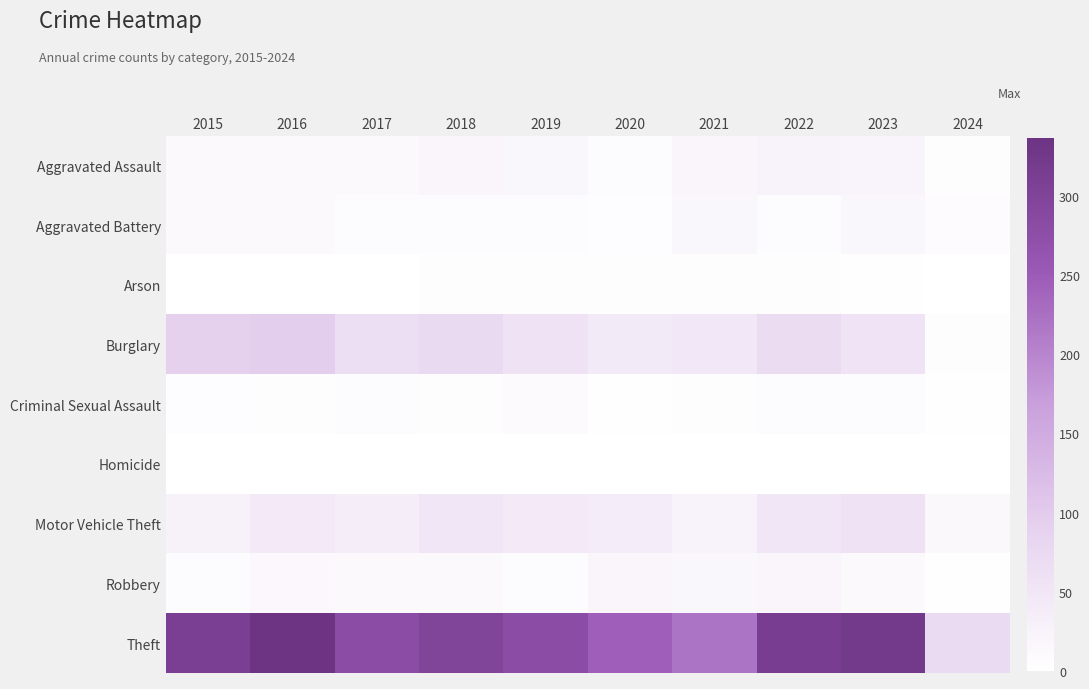

What is the difference between the Burglary values at 2017 and 2024?

63.0